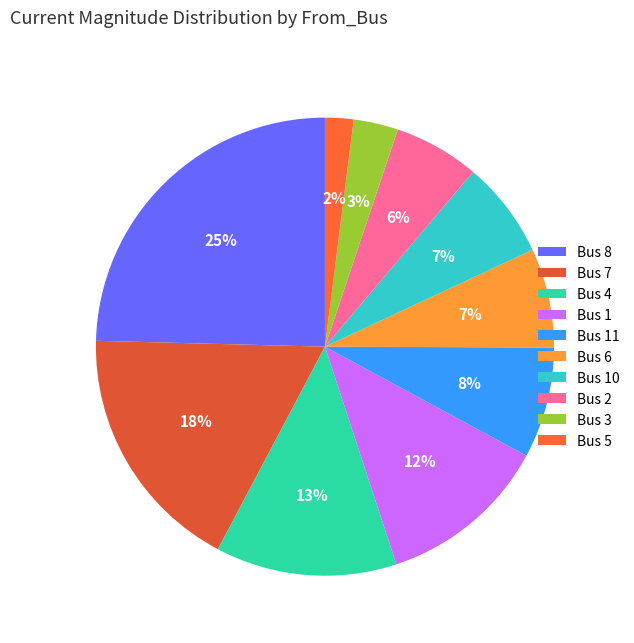

How many slices are in this pie chart?

10